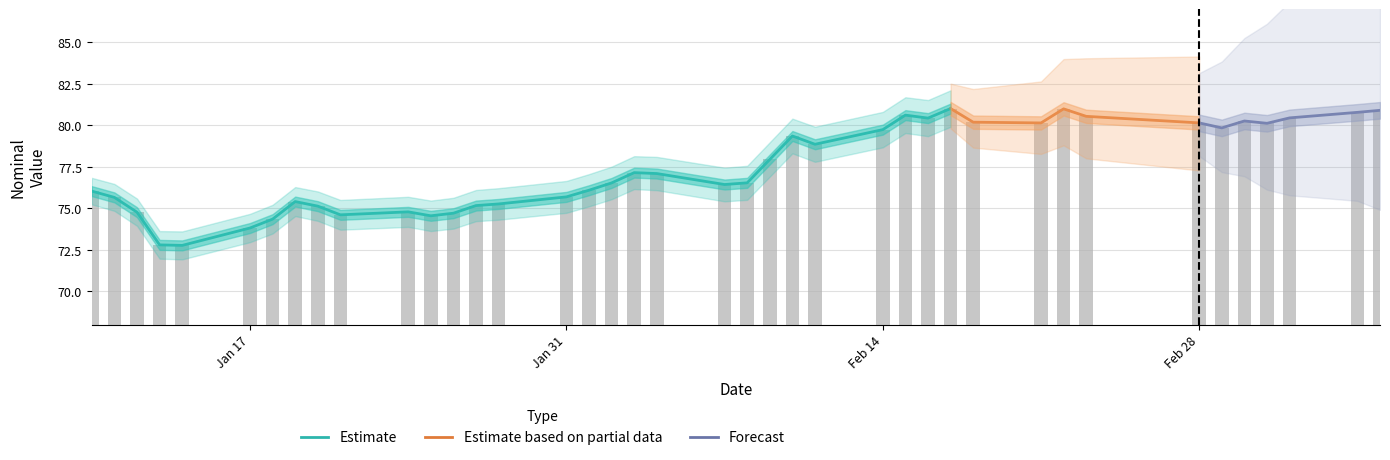

How many data points are less than 77?

20